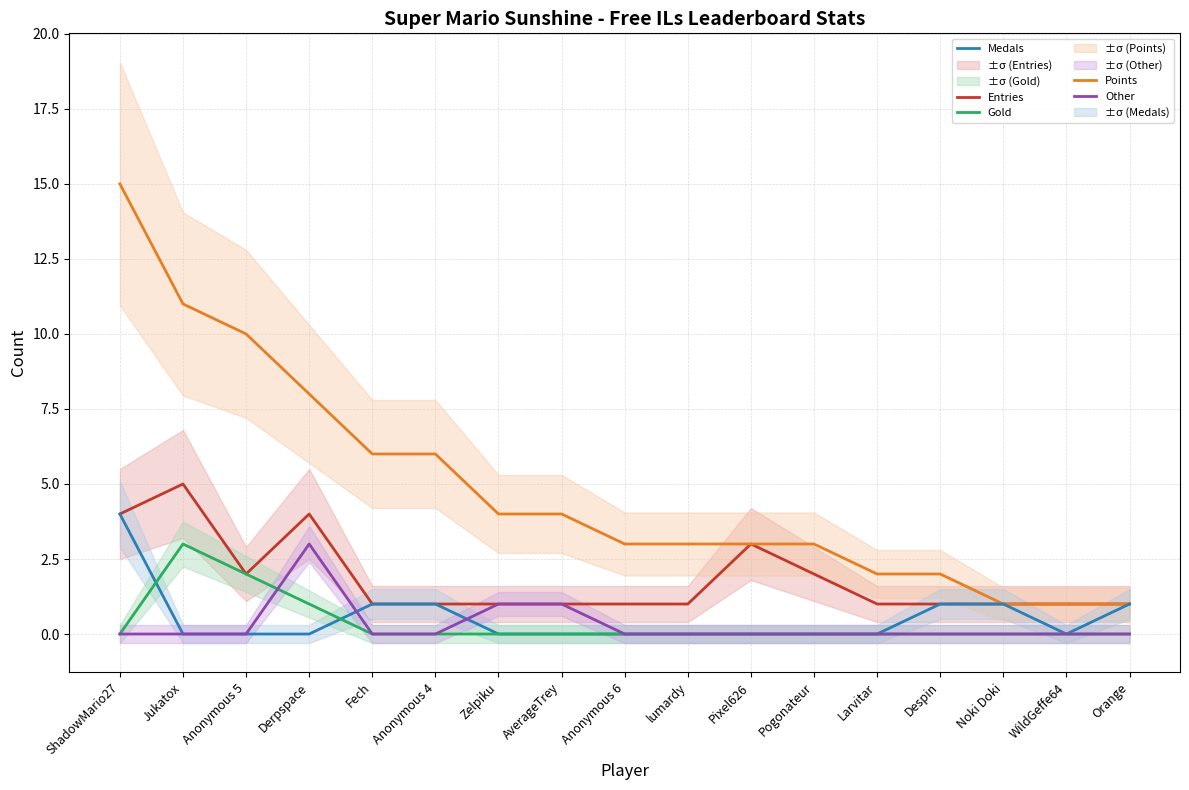

Reading right to left, transcribe all the data shown in this chart.

Entries: Orange=1	WildGeffe64=1	Noki Doki=1	Despin=1	Larvitar=1	Pogonateur=2	Pixel626=3	lumardy=1	Anonymous 6=1	AverageTrey=1	Zelpiku=1	Anonymous 4=1	Fech=1	Derpspace=4	Anonymous 5=2	Jukatox=5	ShadowMario27=4
Points: Orange=1	WildGeffe64=1	Noki Doki=1	Despin=2	Larvitar=2	Pogonateur=3	Pixel626=3	lumardy=3	Anonymous 6=3	AverageTrey=4	Zelpiku=4	Anonymous 4=6	Fech=6	Derpspace=8	Anonymous 5=10	Jukatox=11	ShadowMario27=15
Medals: Orange=1	WildGeffe64=0	Noki Doki=1	Despin=1	Larvitar=0	Pogonateur=0	Pixel626=0	lumardy=0	Anonymous 6=0	AverageTrey=0	Zelpiku=0	Anonymous 4=1	Fech=1	Derpspace=0	Anonymous 5=0	Jukatox=0	ShadowMario27=4
Gold: Orange=0	WildGeffe64=0	Noki Doki=0	Despin=0	Larvitar=0	Pogonateur=0	Pixel626=0	lumardy=0	Anonymous 6=0	AverageTrey=0	Zelpiku=0	Anonymous 4=0	Fech=0	Derpspace=1	Anonymous 5=2	Jukatox=3	ShadowMario27=0
Other: Orange=0	WildGeffe64=0	Noki Doki=0	Despin=0	Larvitar=0	Pogonateur=0	Pixel626=0	lumardy=0	Anonymous 6=0	AverageTrey=1	Zelpiku=1	Anonymous 4=0	Fech=0	Derpspace=3	Anonymous 5=0	Jukatox=0	ShadowMario27=0